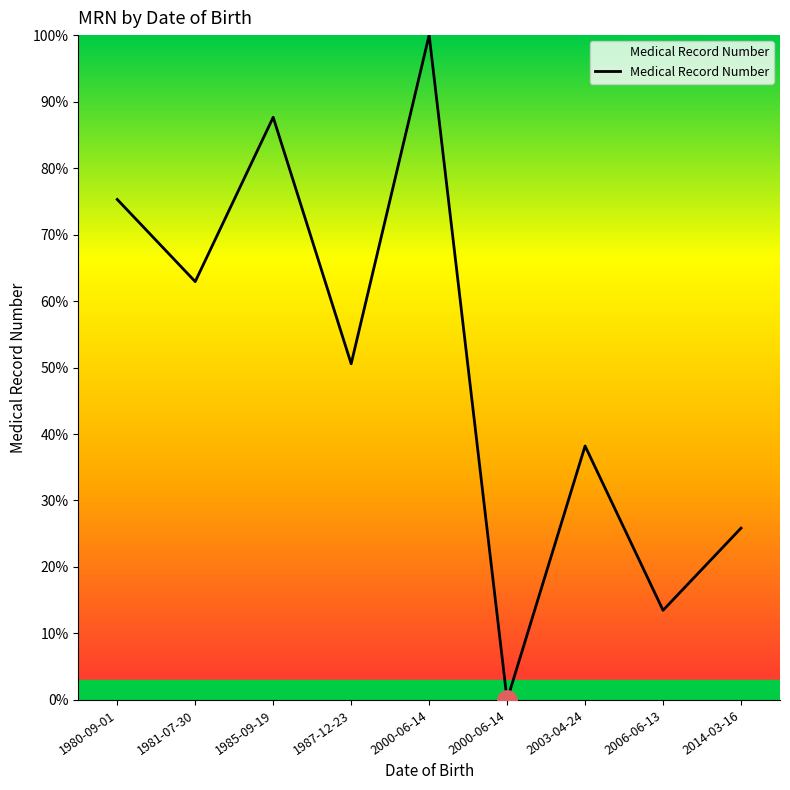

What is the greatest value displayed?

100.0